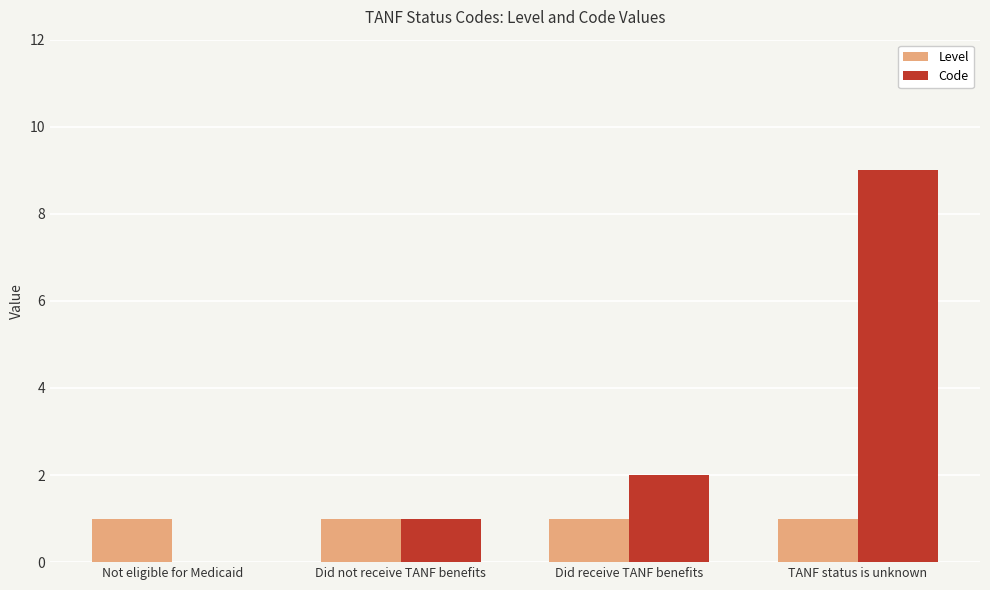

What is the total value across all series at Not eligible for Medicaid?

1